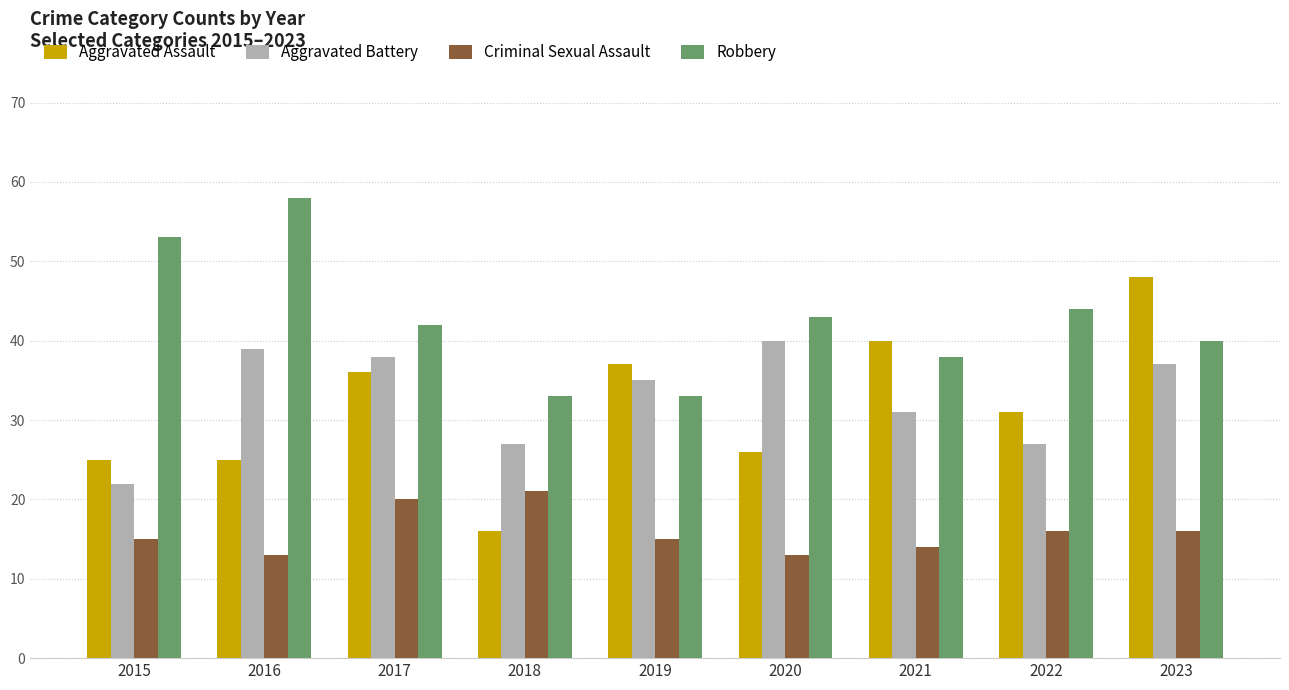

What is the difference between the maximum and minimum values in the Robbery series?

25